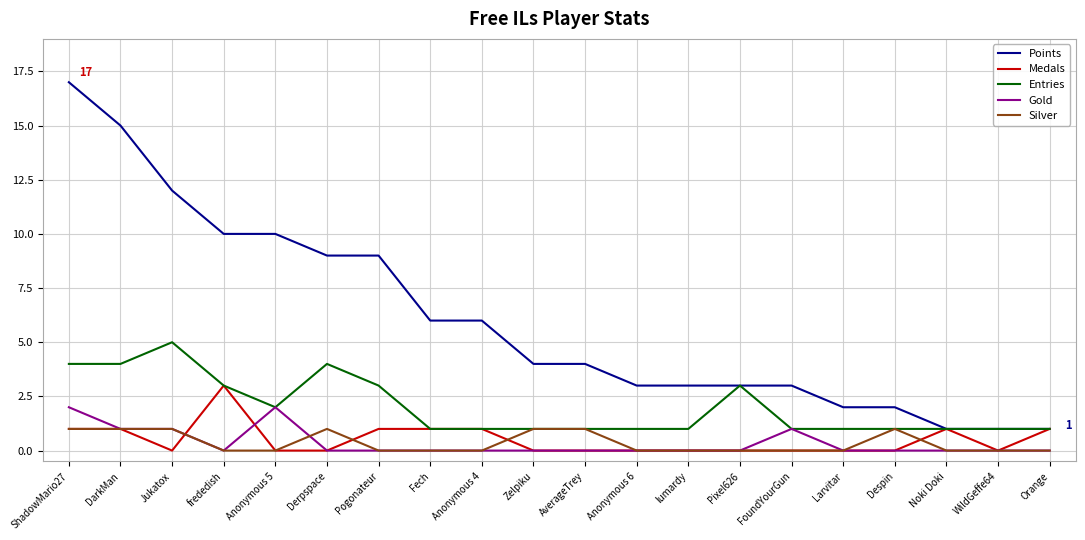

True or false: Points has a value of 3 at lumardy.

True